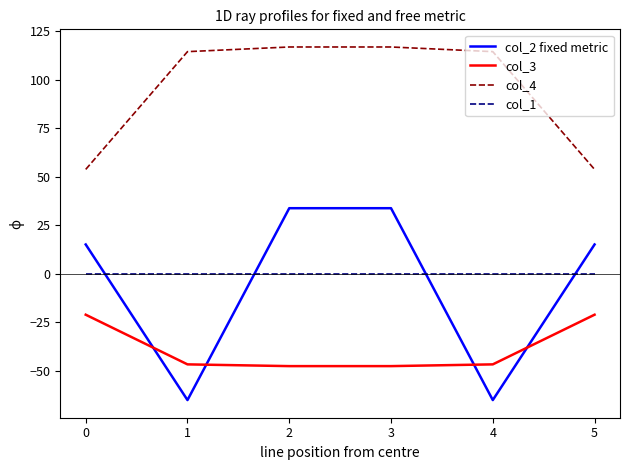

Reading right to left, what are all the values shown in this chart?

col_2 fixed metric: 15.0	-65.2	33.7	33.7	-65.2	15.0
col_3: -21.2	-46.8	-47.7	-47.7	-46.8	-21.2
col_4: 53.7	114.4	116.8	116.8	114.4	53.7
col_1: 0.0	0.0	0.0	0.0	0.0	0.0